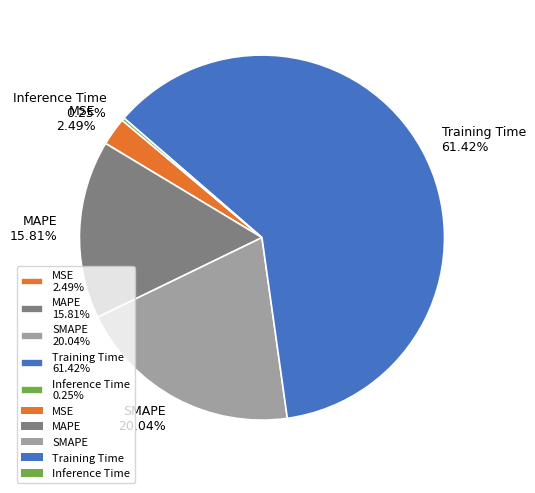

Which has a higher value, MSE 2.49% or MAPE 15.81%?

MAPE 15.81%